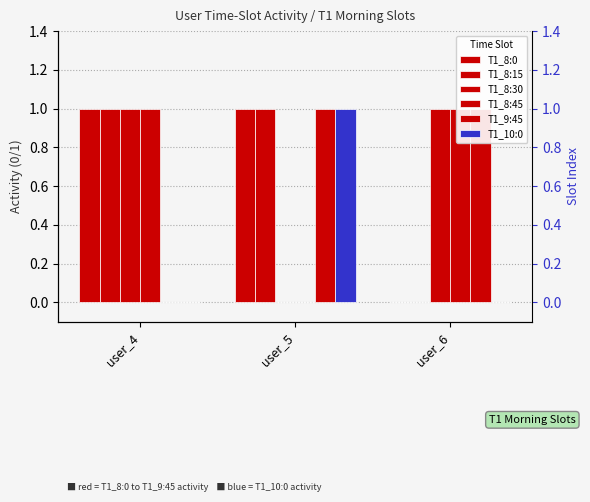

The T1_8:0 series shows -1 at user_6. True or false?

False